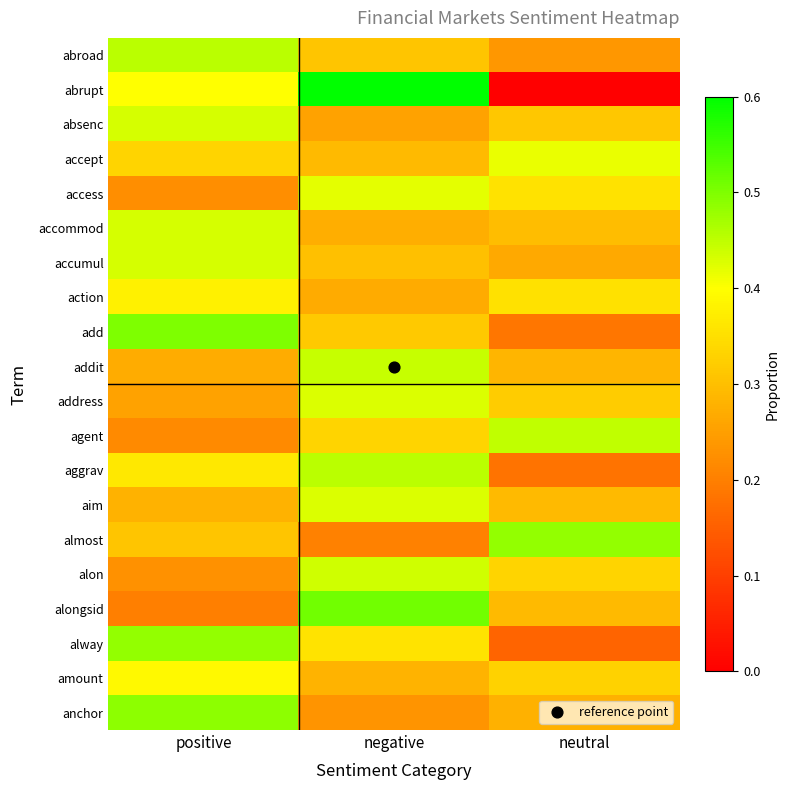

Count the number of categories in the chart.

3